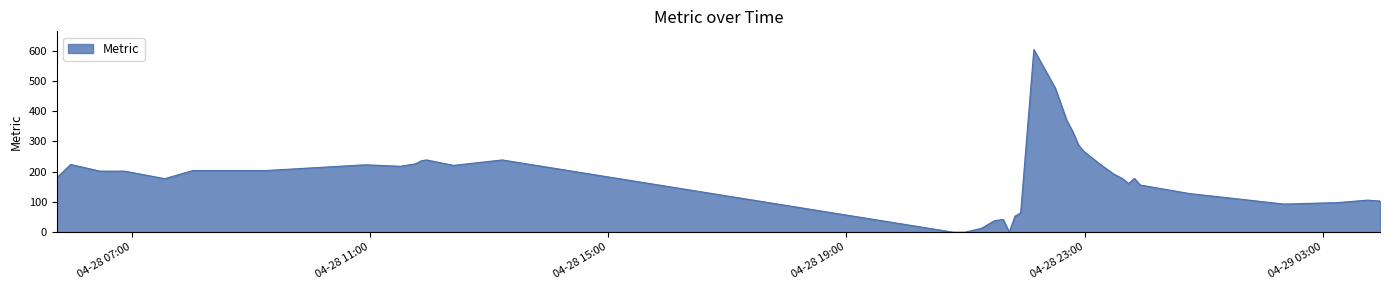

Count the number of categories in the chart.

40